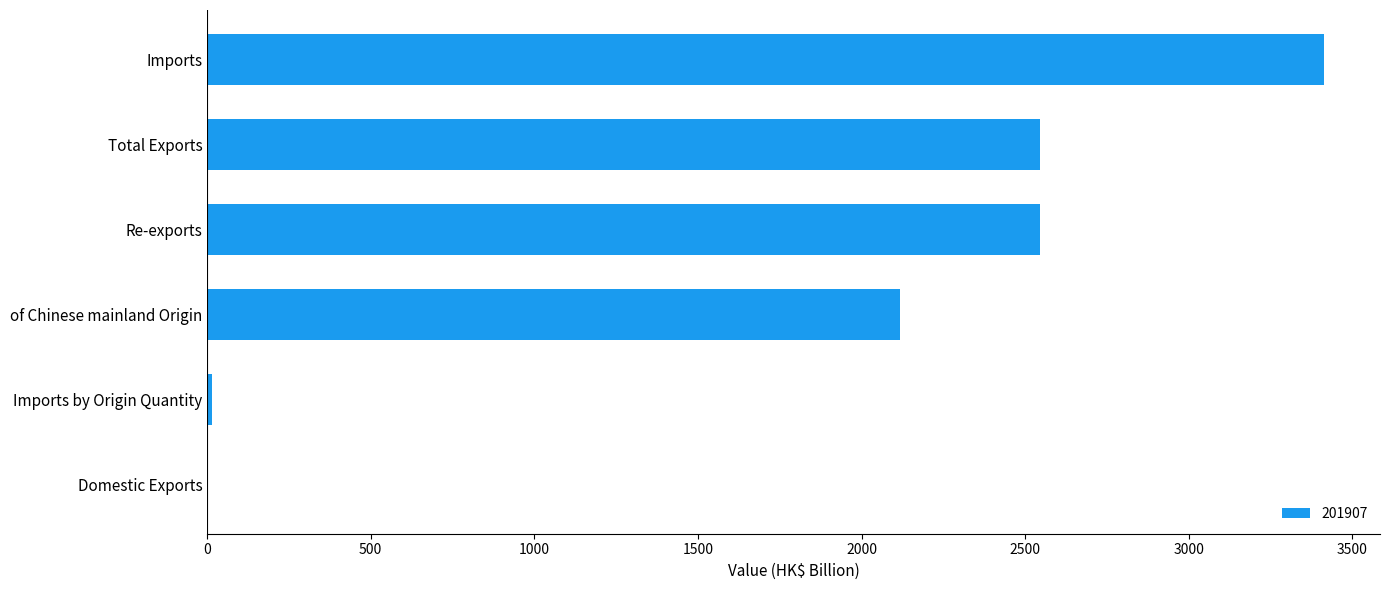

Between Imports and of Chinese mainland Origin, which is larger?

Imports